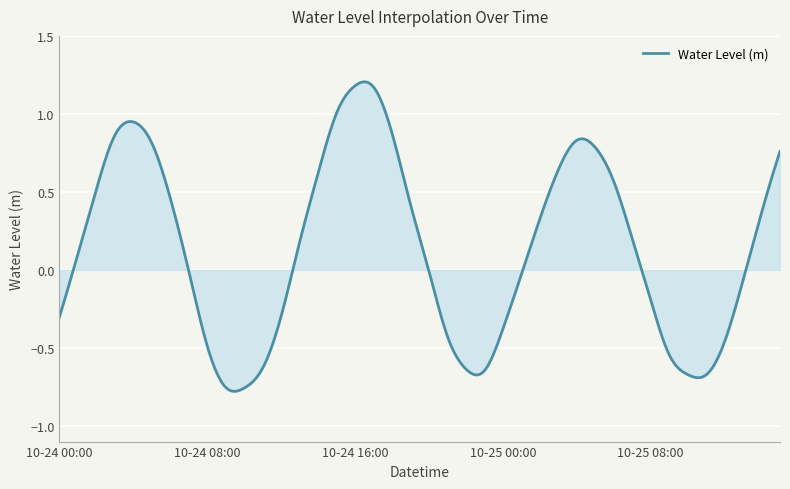

Does the chart have visible grid lines?

Yes